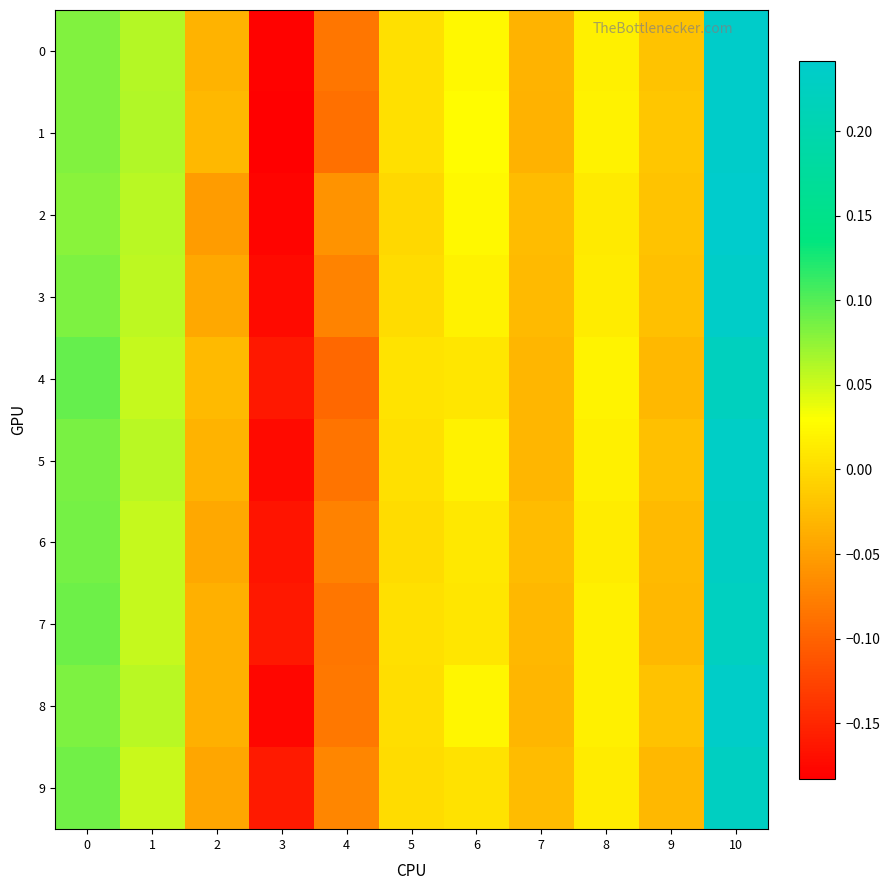

Between 4 and 7, which is larger?

7